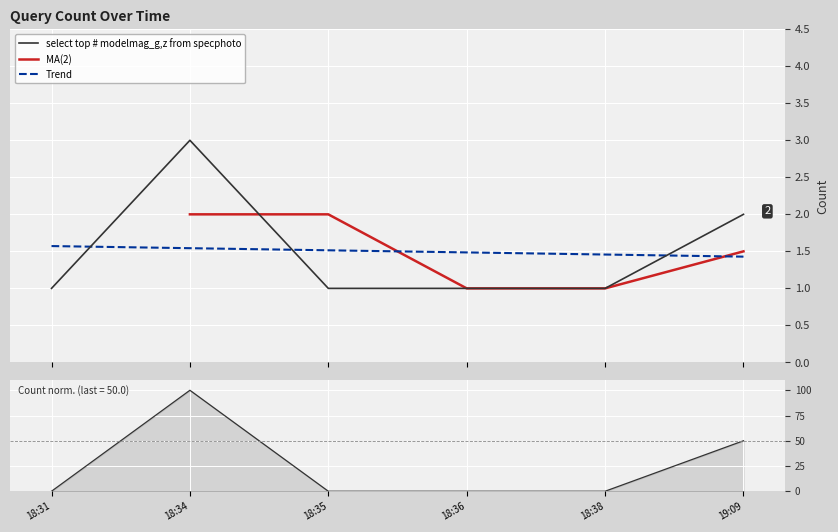

Does the chart display data point markers on the line(s)?

No